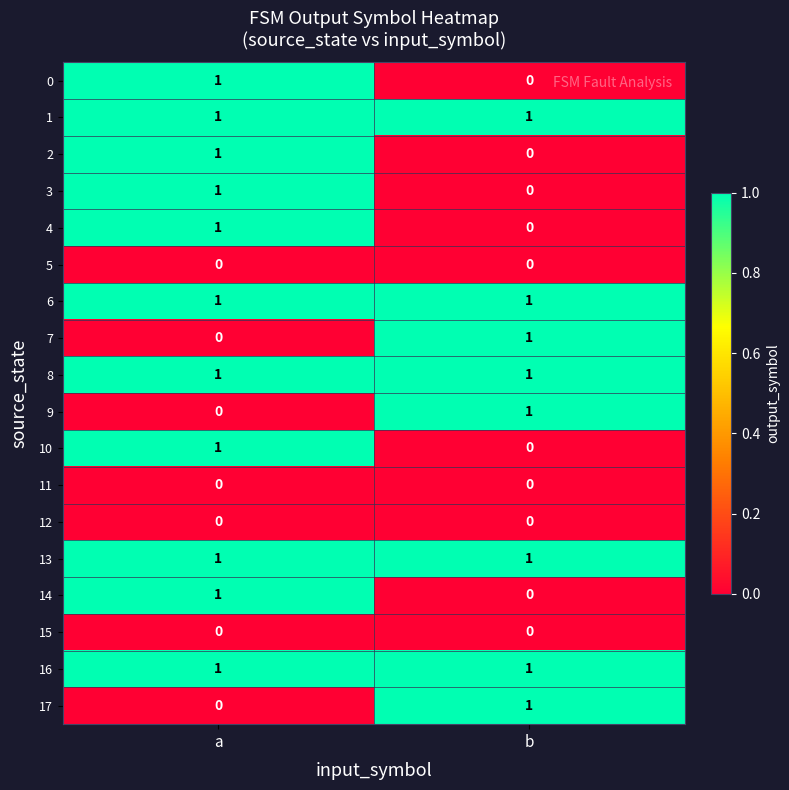

At which label is 3 closest to 0?

b